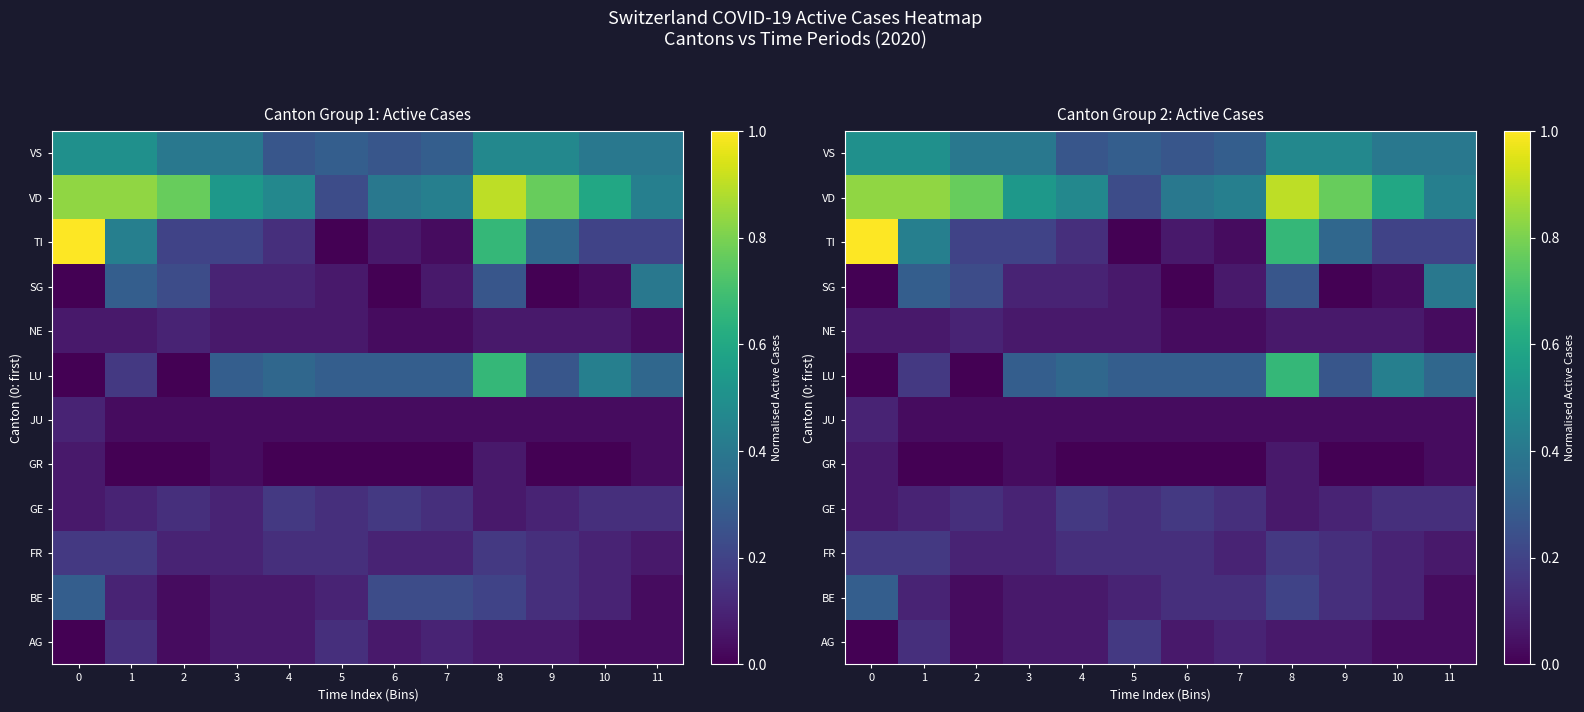

What is the sum of all VS values?

4.7